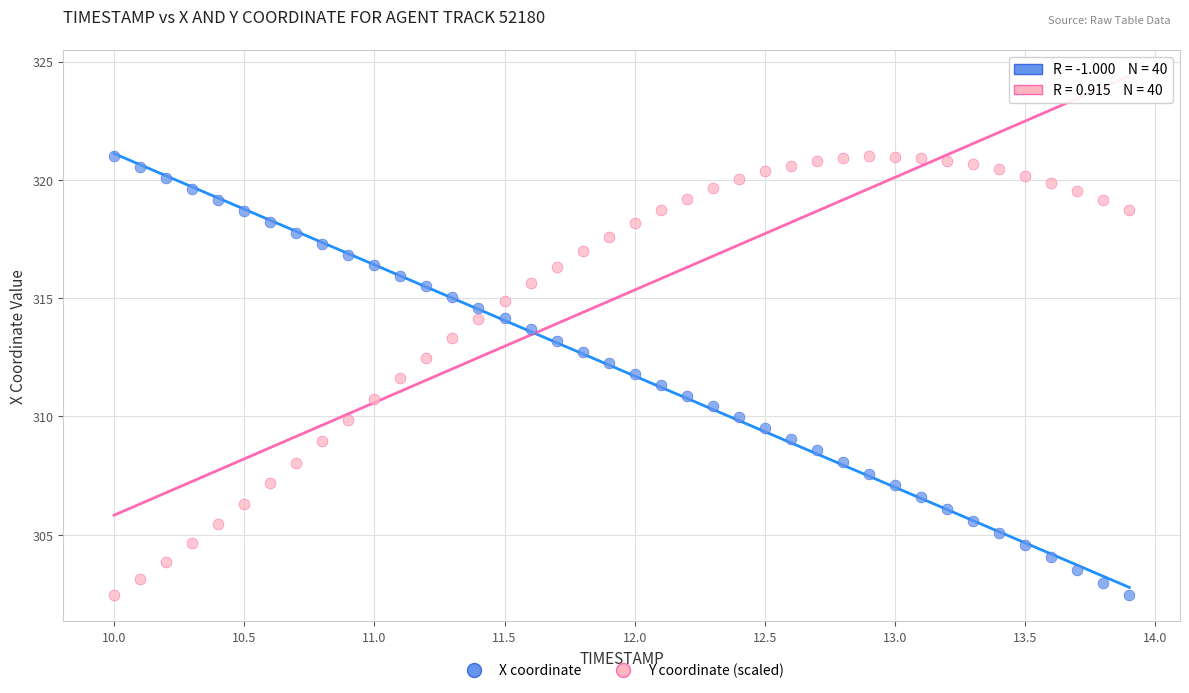

What are all the series names shown in the legend?

X coordinate, Y coordinate (scaled)